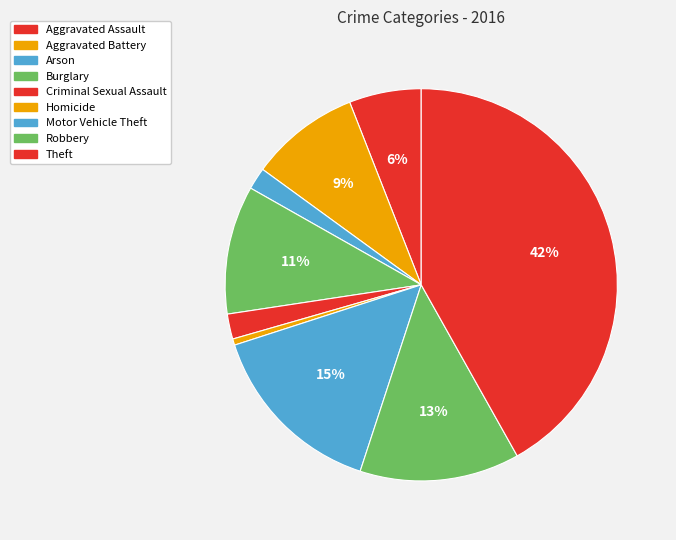

What percentage do Motor Vehicle Theft and Aggravated Battery together represent?

24.0%